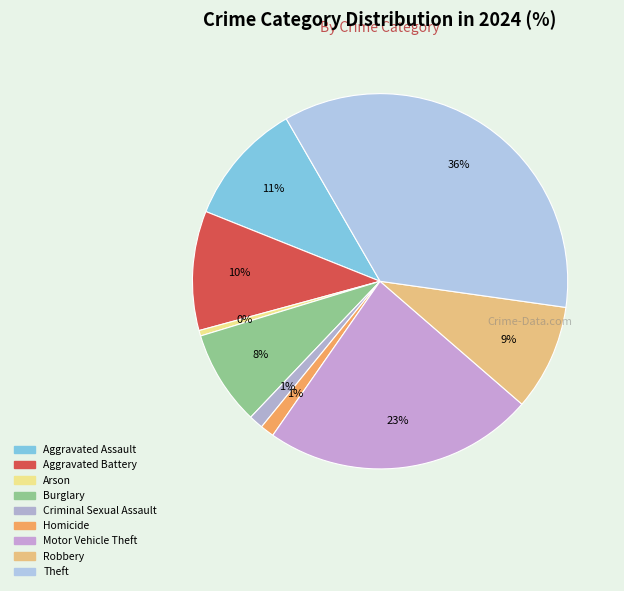

Does any single category account for the majority?

No